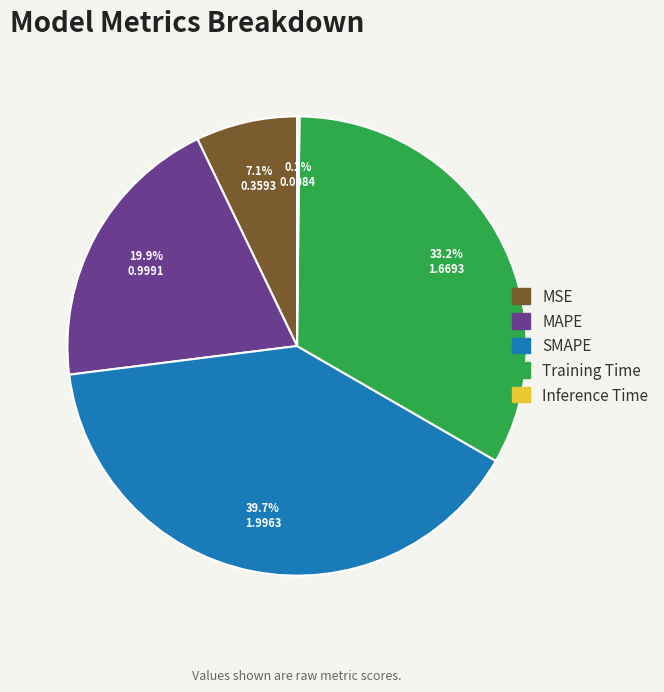

To the nearest percent, what portion does Training Time represent?

33%